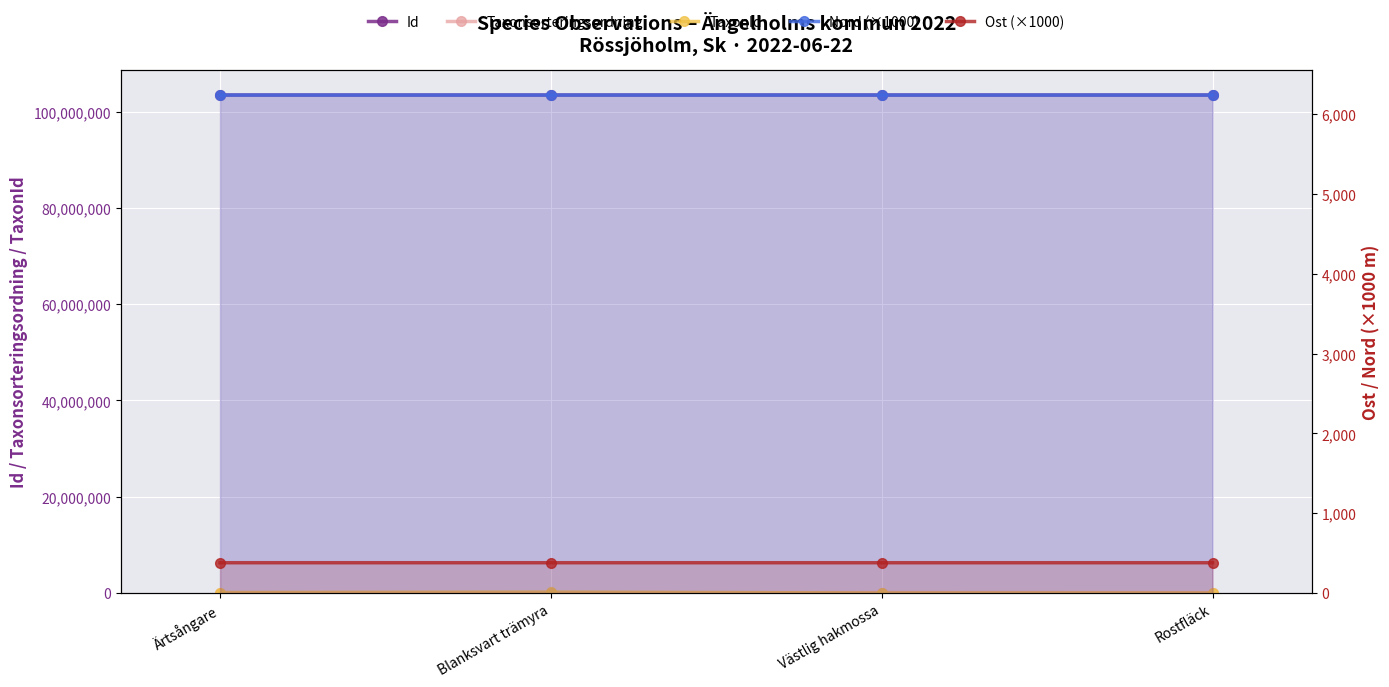

What is the difference between the maximum and minimum values in the Ost (×1000) series?

0.2